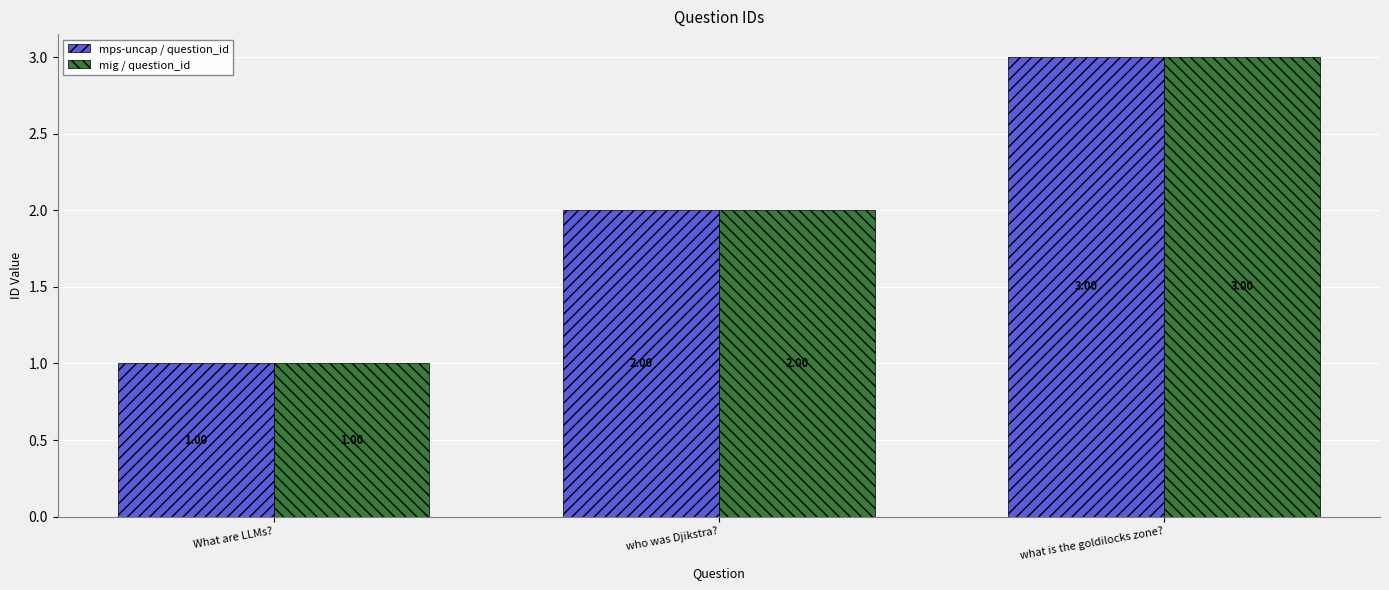

List the labels in order of mig / question_id value, smallest first.

What are LLMs?, who was Djikstra?, what is the goldilocks zone?